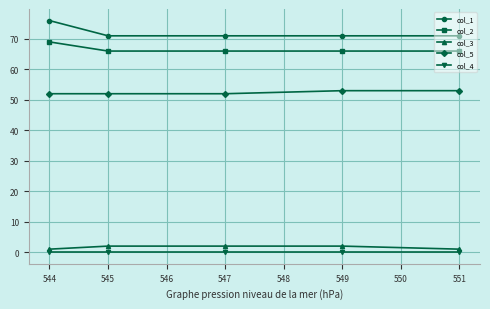

What is the minimum value for col_3?

1